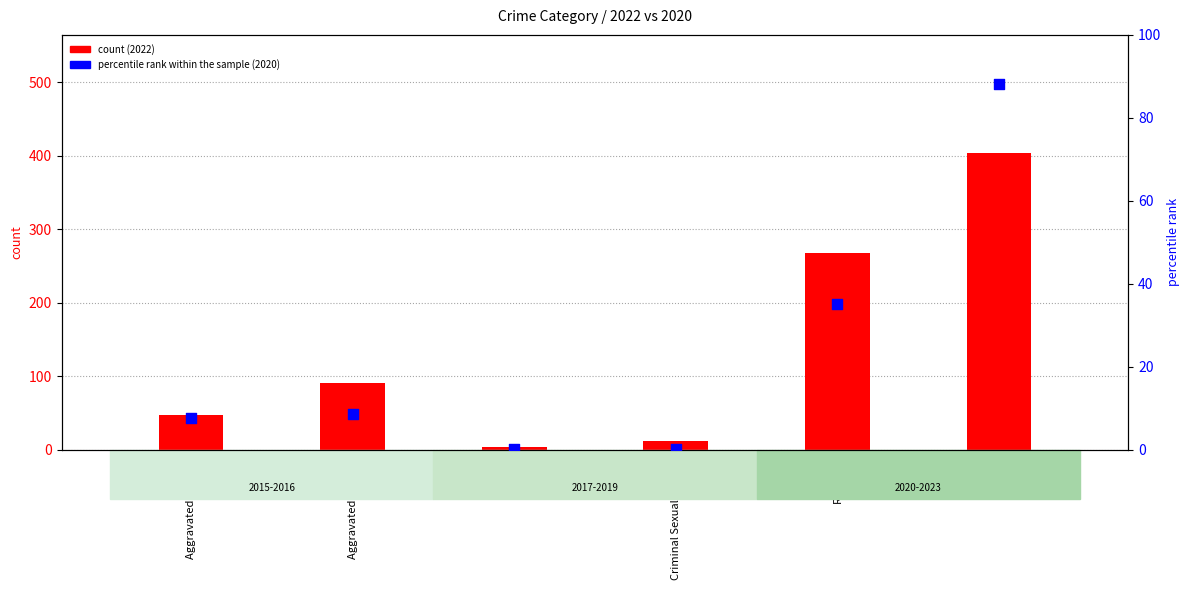

Which series contains the lowest Y value?

percentile rank within the sample